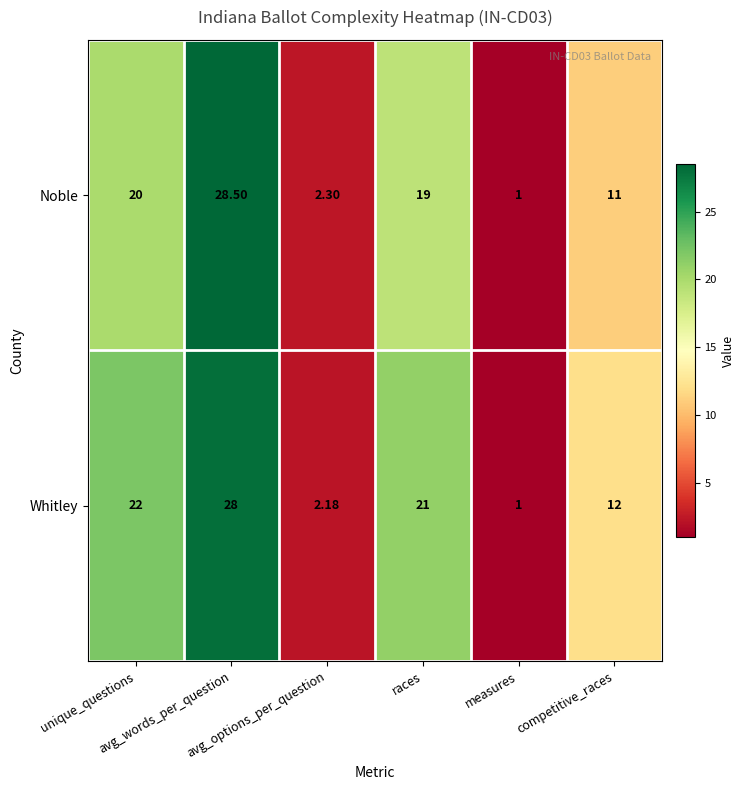

At how many categories does at least one series exceed 9?

4